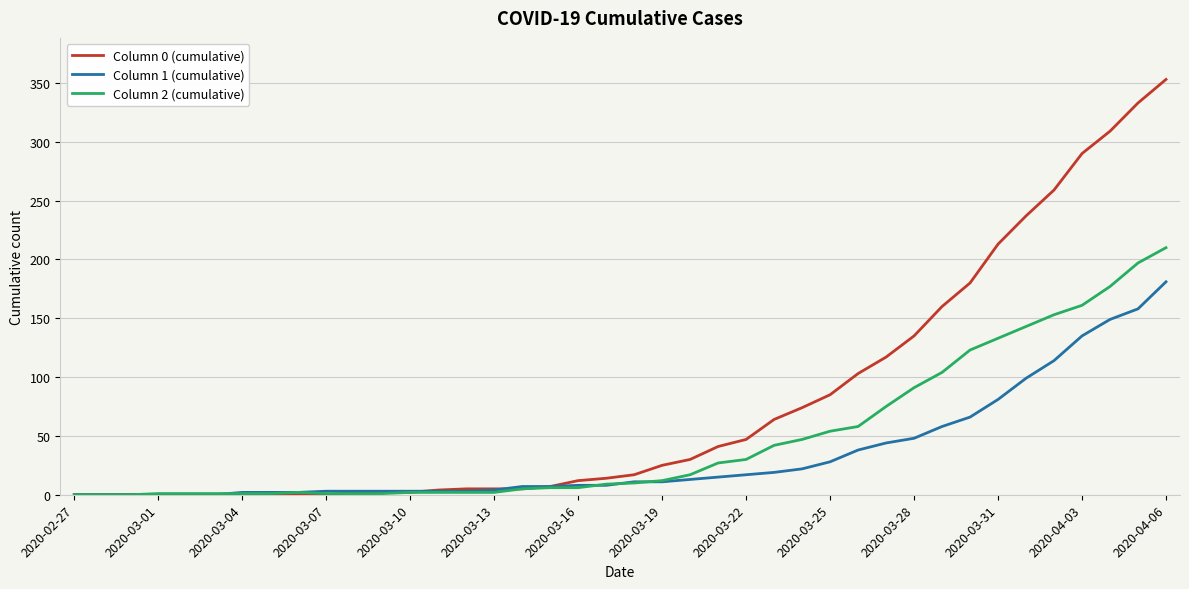

Rank the series by their maximum value, from lowest to highest.

Column 1 (cumulative), Column 2 (cumulative), Column 0 (cumulative)